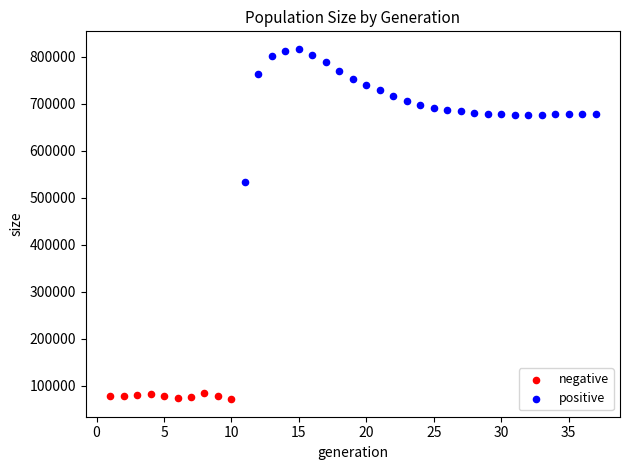

What are all the series names shown in the legend?

negative, positive